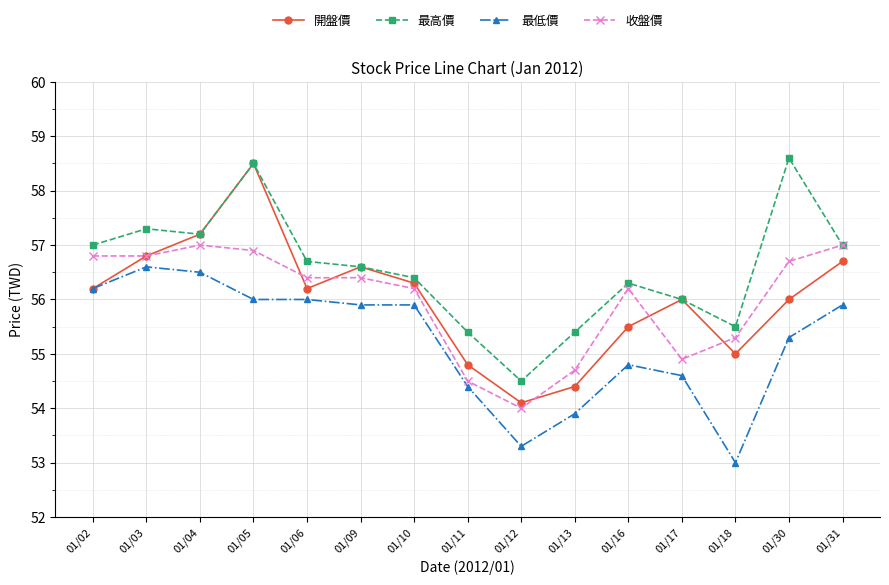

What is the value of the 最低價 point at the 15th from the left?

55.9